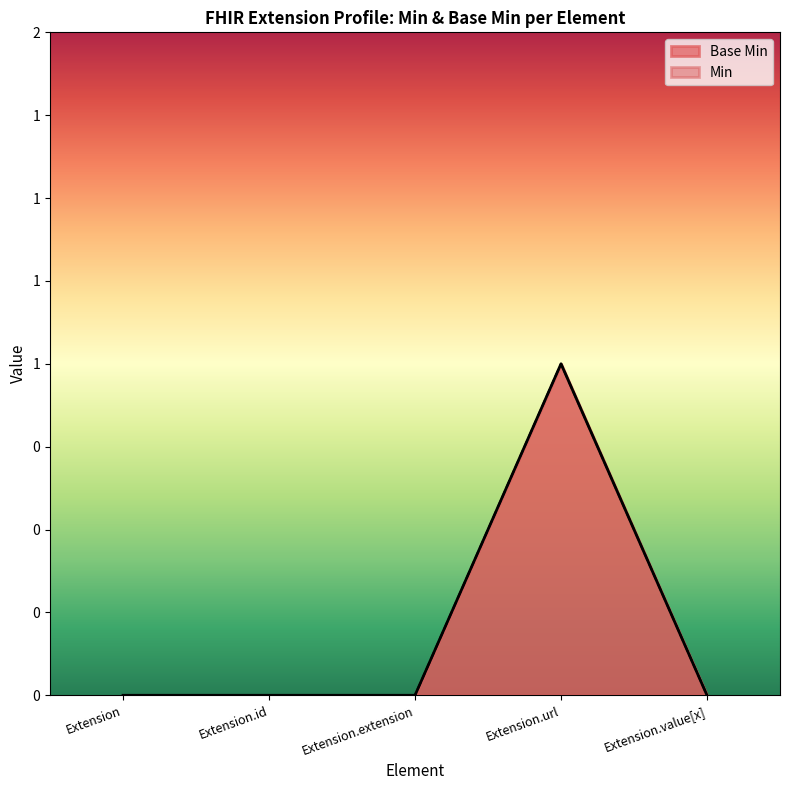

List the labels in order of value, largest first.

Extension.url, Extension, Extension.id, Extension.extension, Extension.value[x]